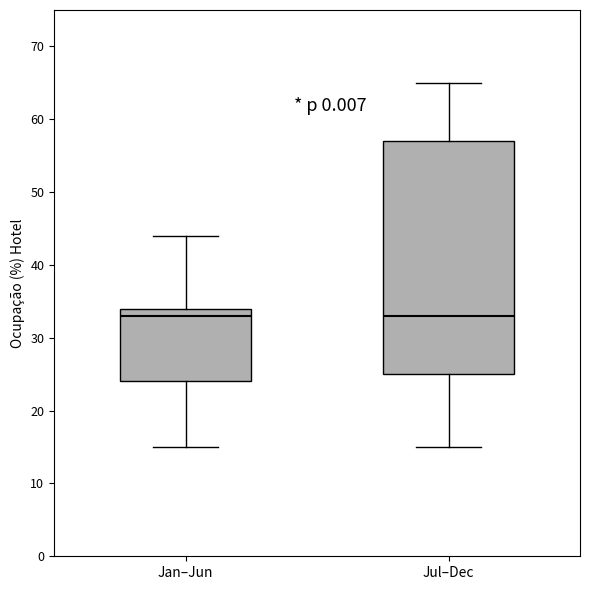

Reading left to right, read every box against the y-axis: the position of its median line, the range the box covers, and the ends of its whiskers. The values are not printed on the chart, so give them approximately, as read against the axis.

Jan–Jun: median 33, box 24 to 34, whiskers 15 to 44
Jul–Dec: median 33, box 25 to 57, whiskers 15 to 65